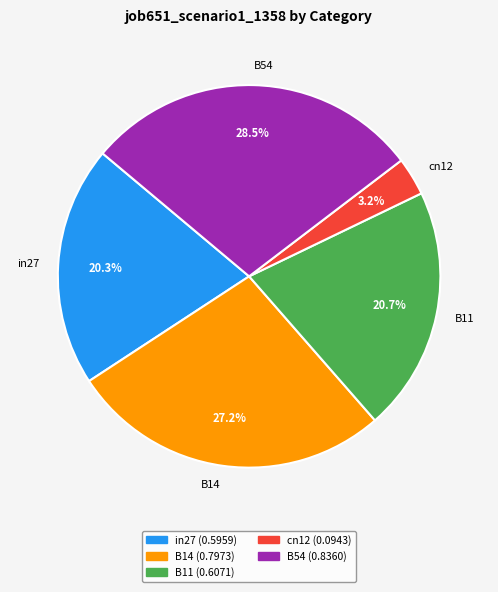

Which category has the smallest portion of the pie?

cn12